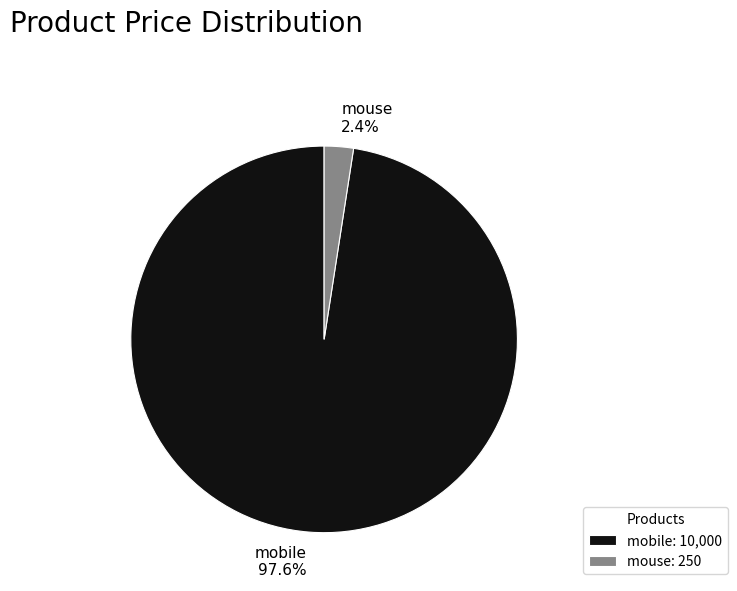

How many segments does this pie chart have?

2